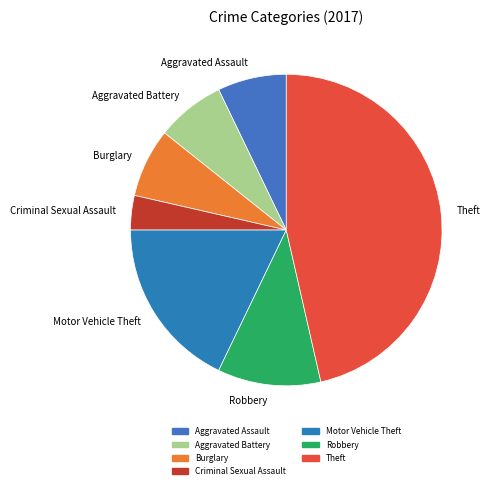

Is the sum of Aggravated Assault and Theft greater than half?

Yes